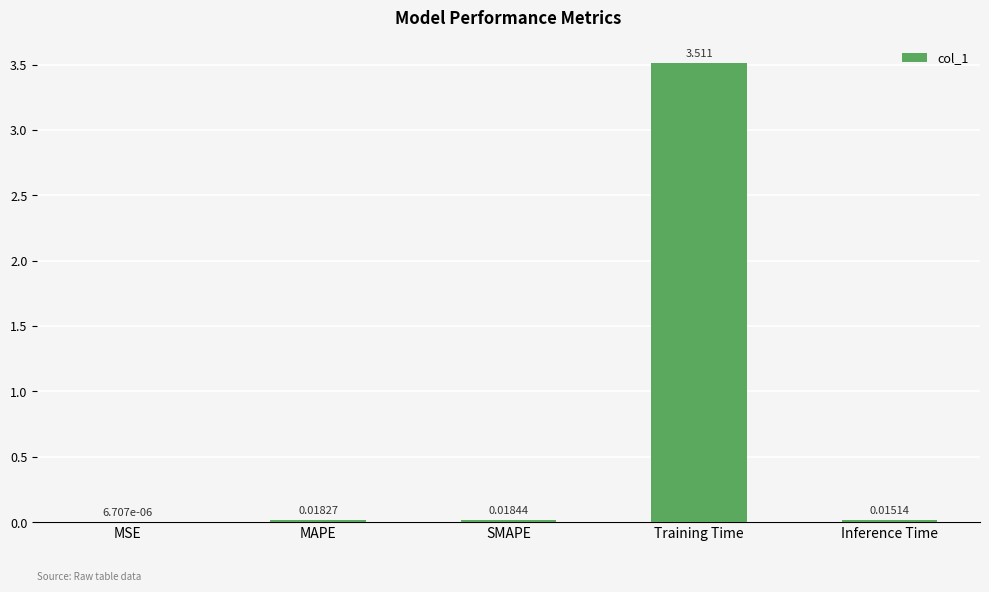

True or false: the data shows 5.5 at Training Time.

False